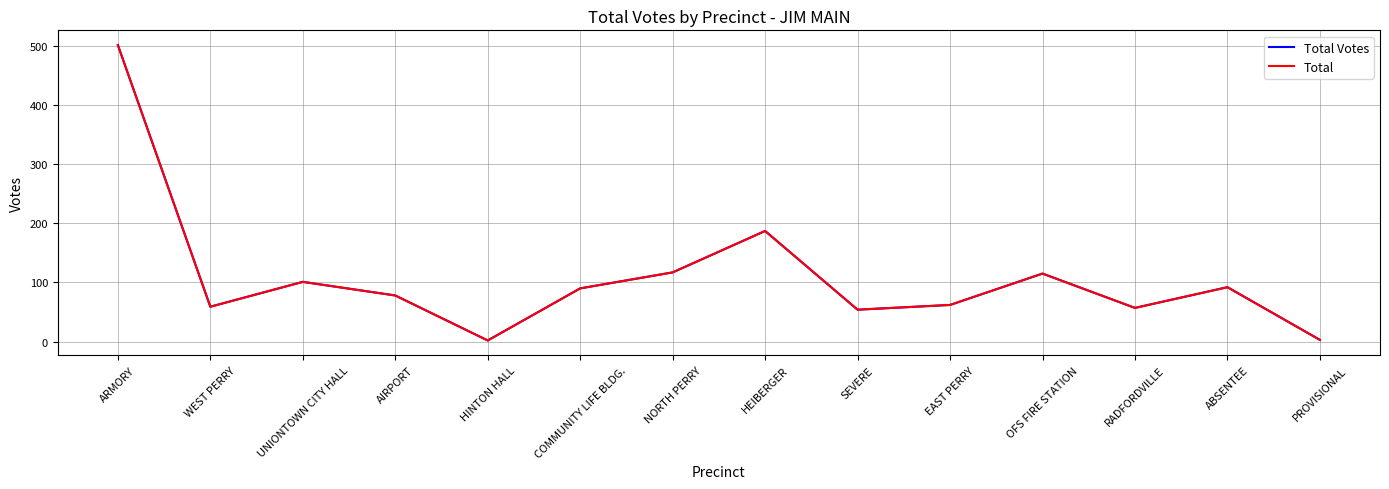

What is the sum of all Total values?

1518